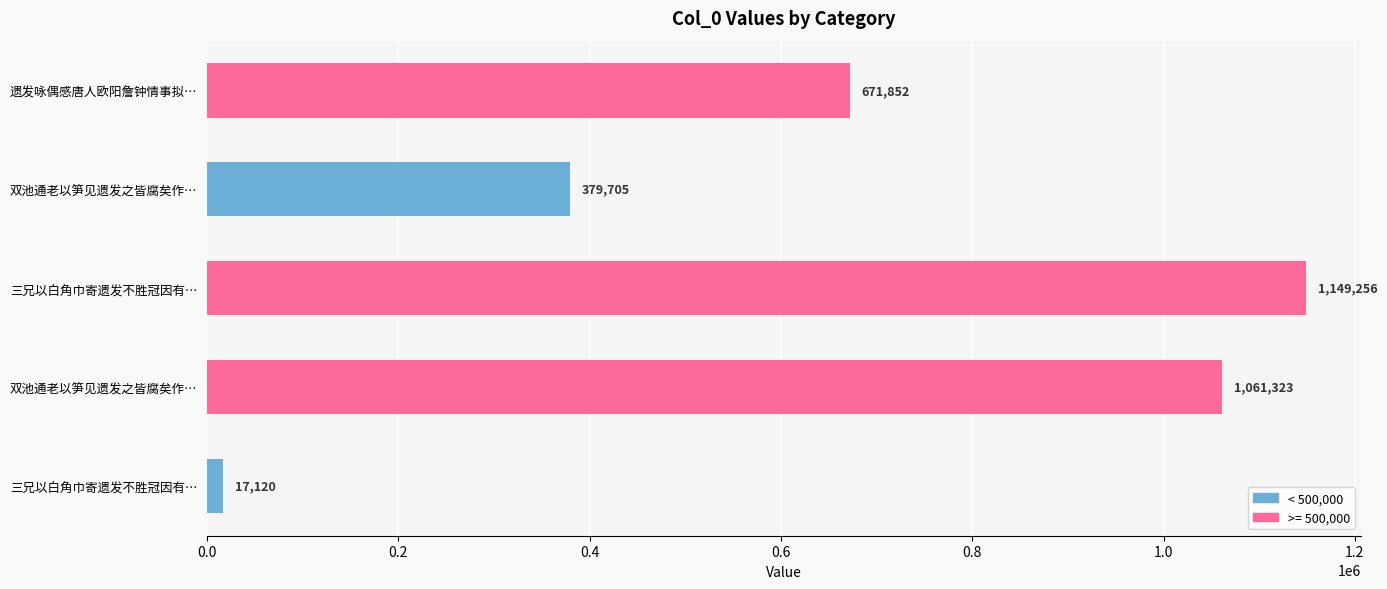

Does the chart contain any negative values?

No